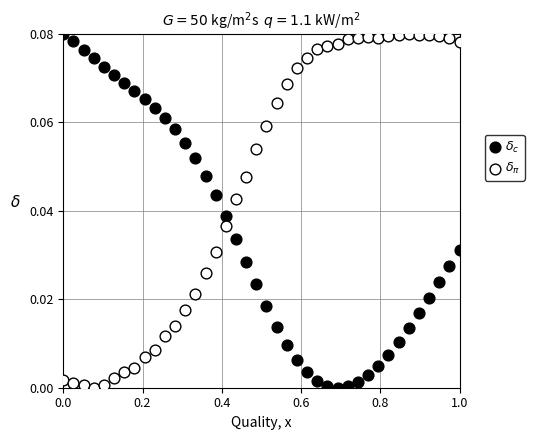

What is the X range (max minus min) for the scatter plot?

1.0